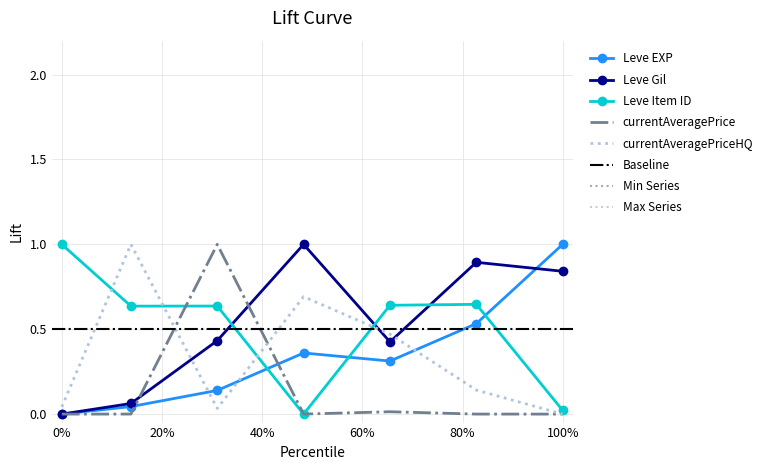

True or false: Leve Gil has a value of 0.0 at 0%.

True